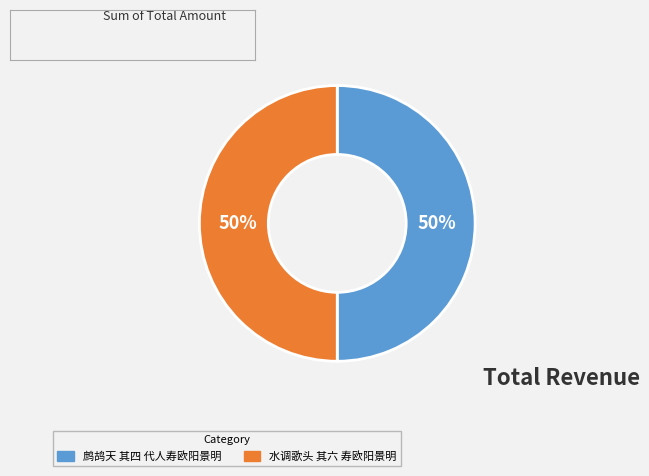

Count the number of slices in the pie.

2